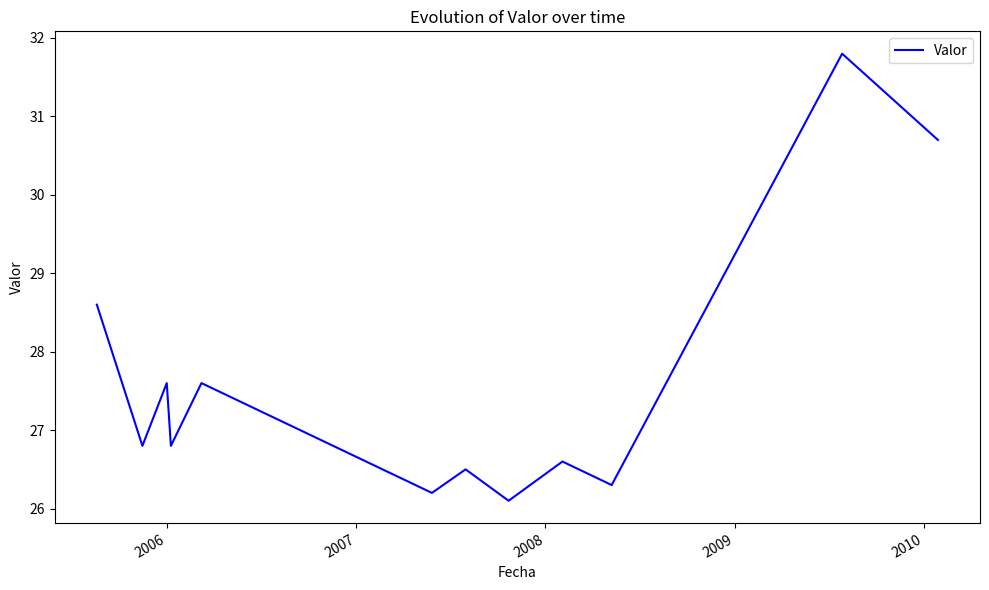

Reading left to right, what are all the values shown in this chart?

28.6	26.8	27.6	26.8	27.6	26.2	26.5	26.1	26.6	26.3	31.8	30.7